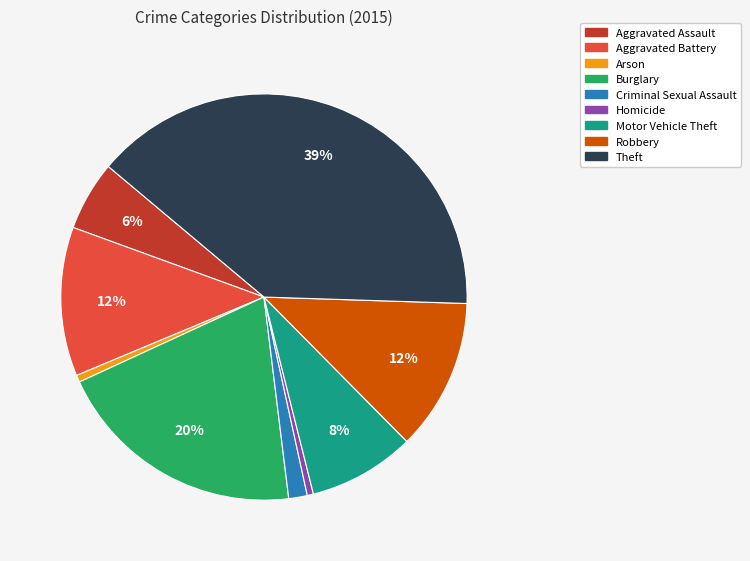

Which slice is the largest?

Theft